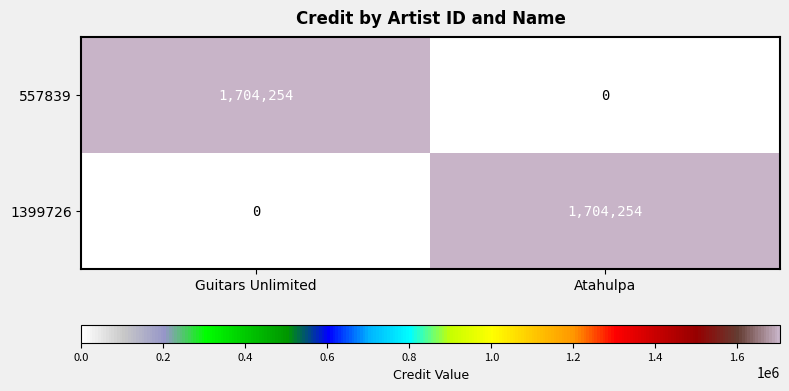

List the labels in order of 557839 value, largest first.

Guitars Unlimited, Atahulpa